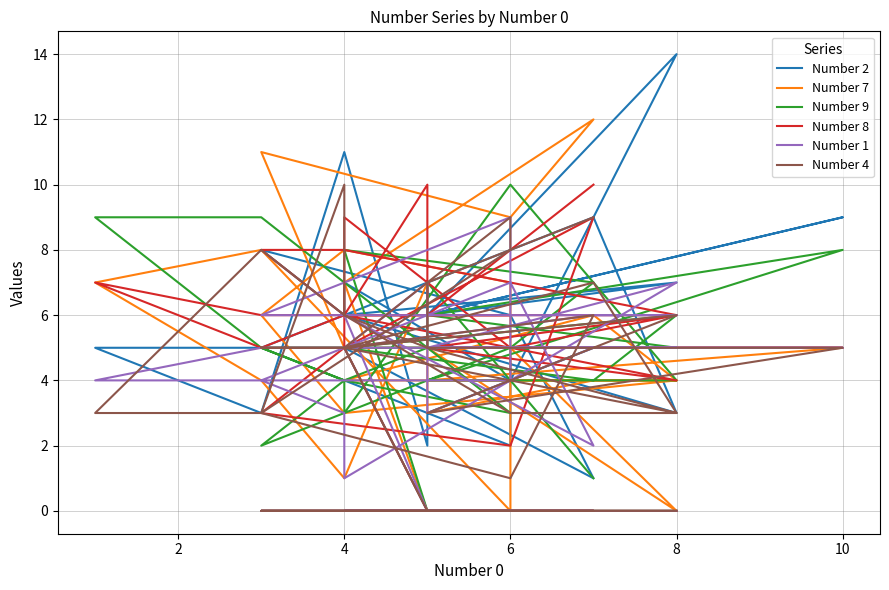

Rank the series by their maximum value, from highest to lowest.

Number 2, Number 7, Number 9, Number 8, Number 4, Number 1